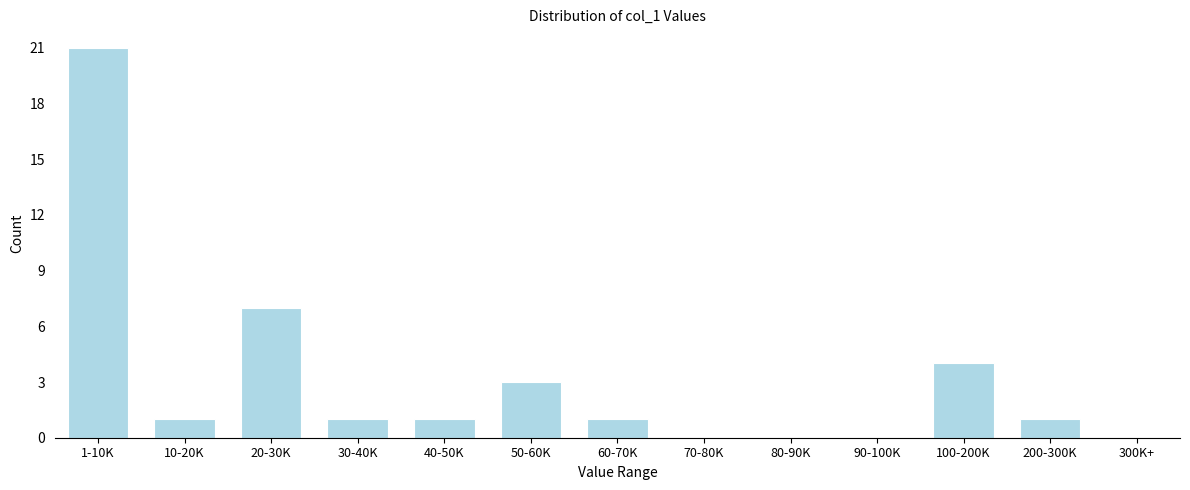

Reading left to right, transcribe all the data shown in this chart.

1-10K=21	10-20K=1	20-30K=7	30-40K=1	40-50K=1	50-60K=3	60-70K=1	70-80K=0	80-90K=0	90-100K=0	100-200K=4	200-300K=1	300K+=0